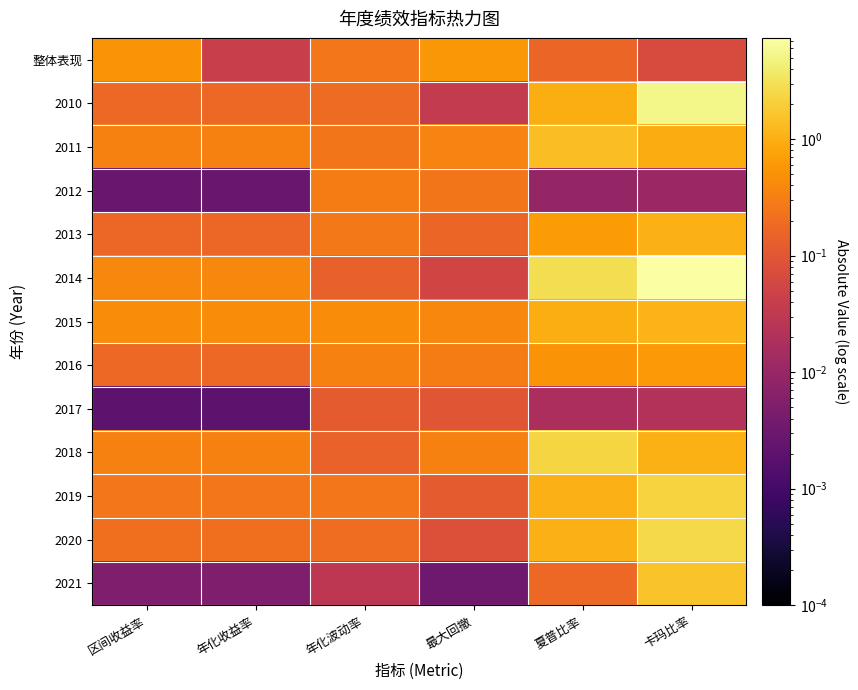

Which has a higher value, 区间收益率 or 年化波动率?

区间收益率